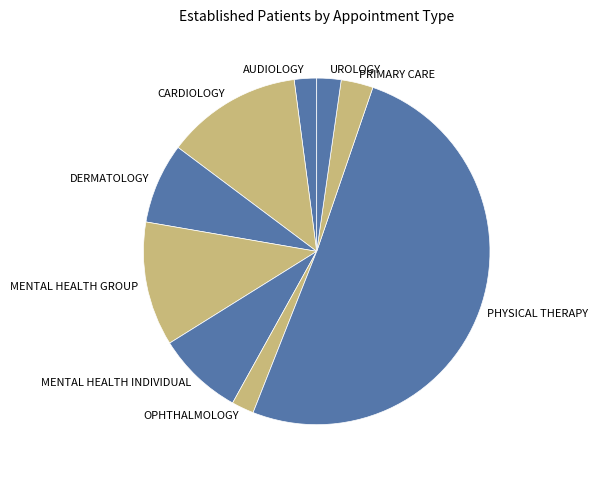

Does OPHTHALMOLOGY account for over 50% of the chart?

No